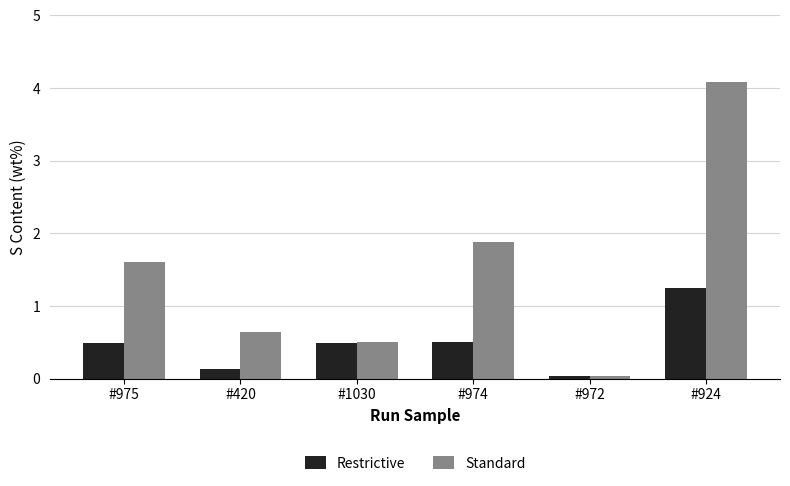

What is the sum of the Restrictive values at #975 and #924?

1.7